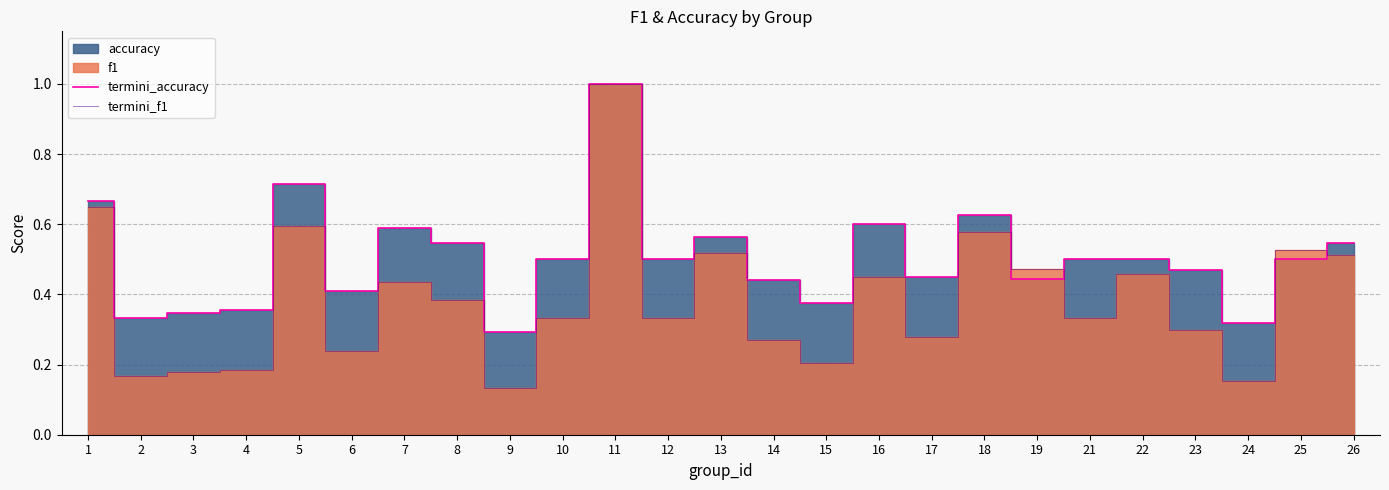

The value of termini_accuracy at 3 is 0.2. True or false?

False